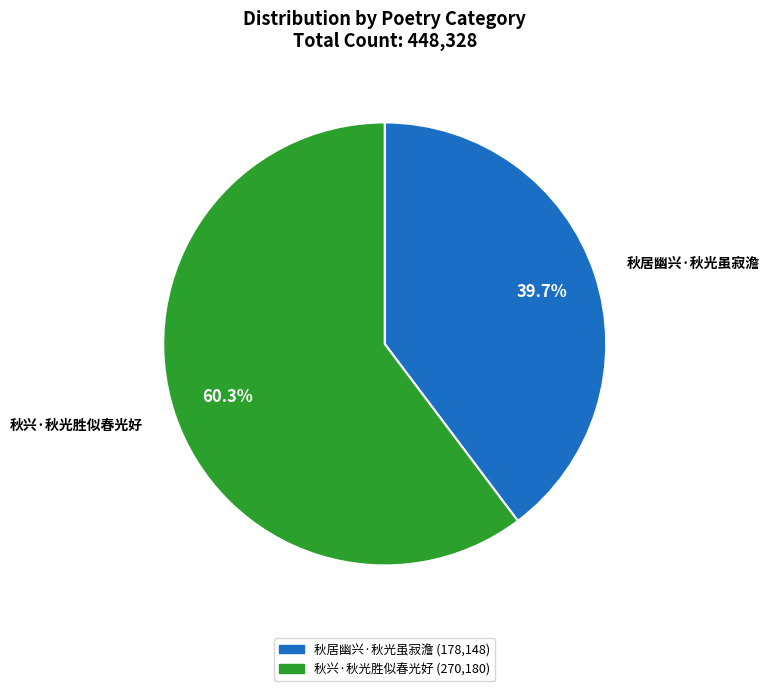

What is the smallest slice in the pie chart?

秋居幽兴·秋光虽寂澹